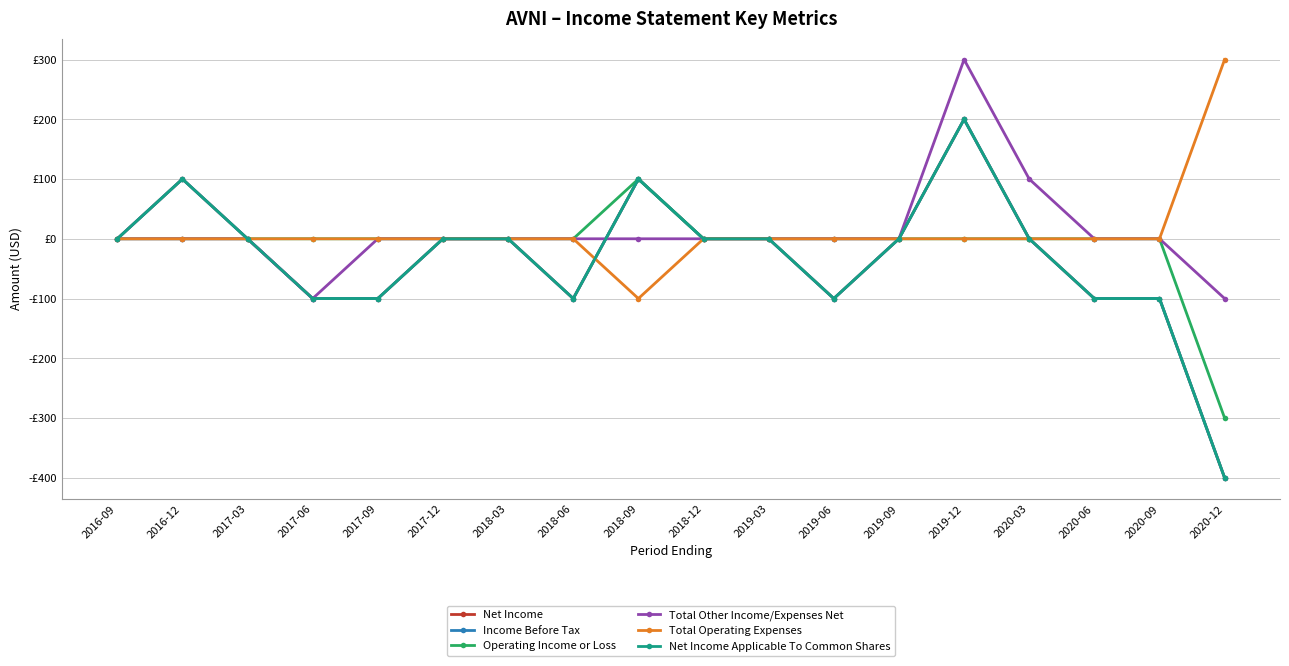

How many intersections are there between Total Operating Expenses and Net Income?

1